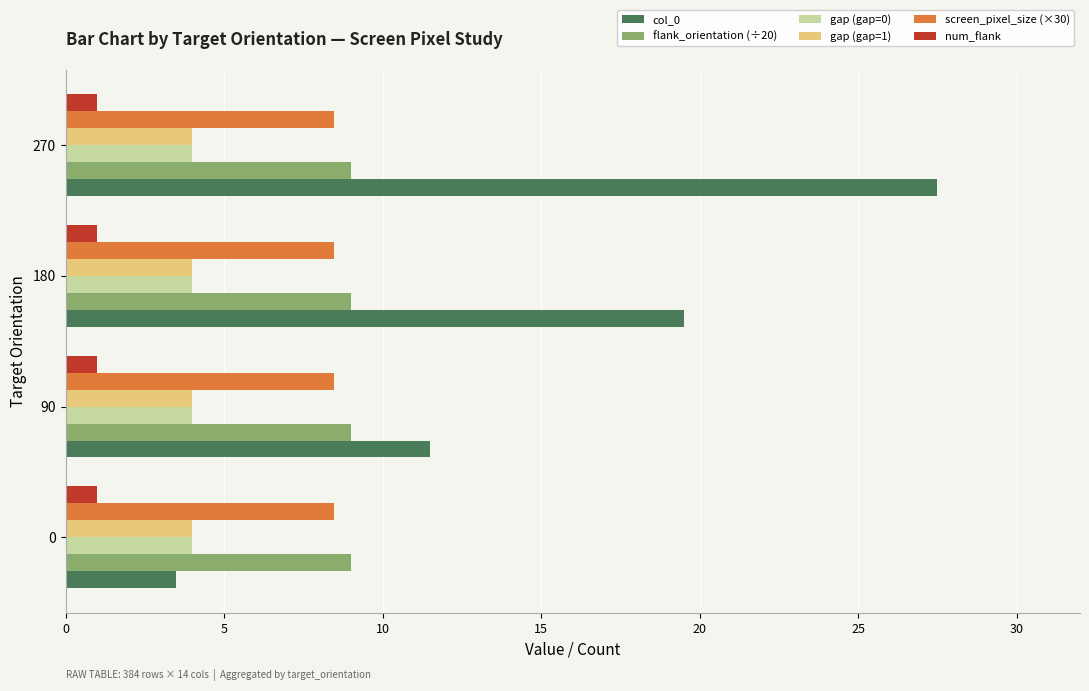

At which category is the sum across all series the highest?

270